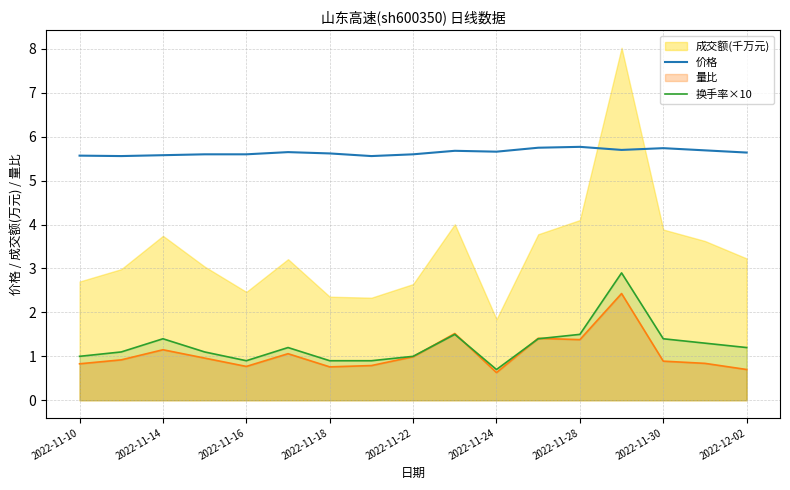

True or false: 价格 and 换手率×10 intersect in this chart.

False